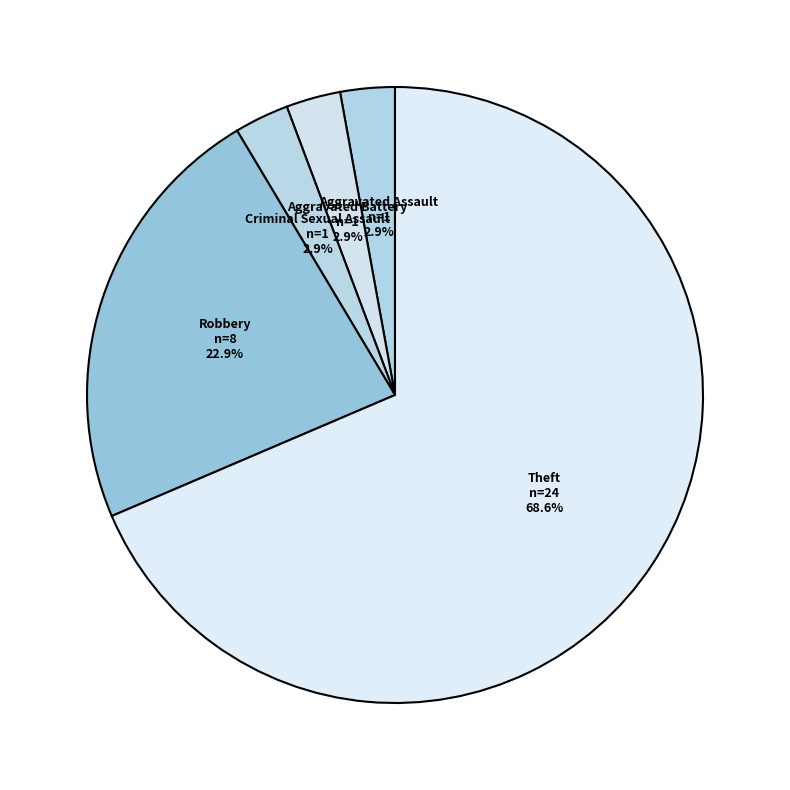

What is the largest slice in the pie chart?

Theft